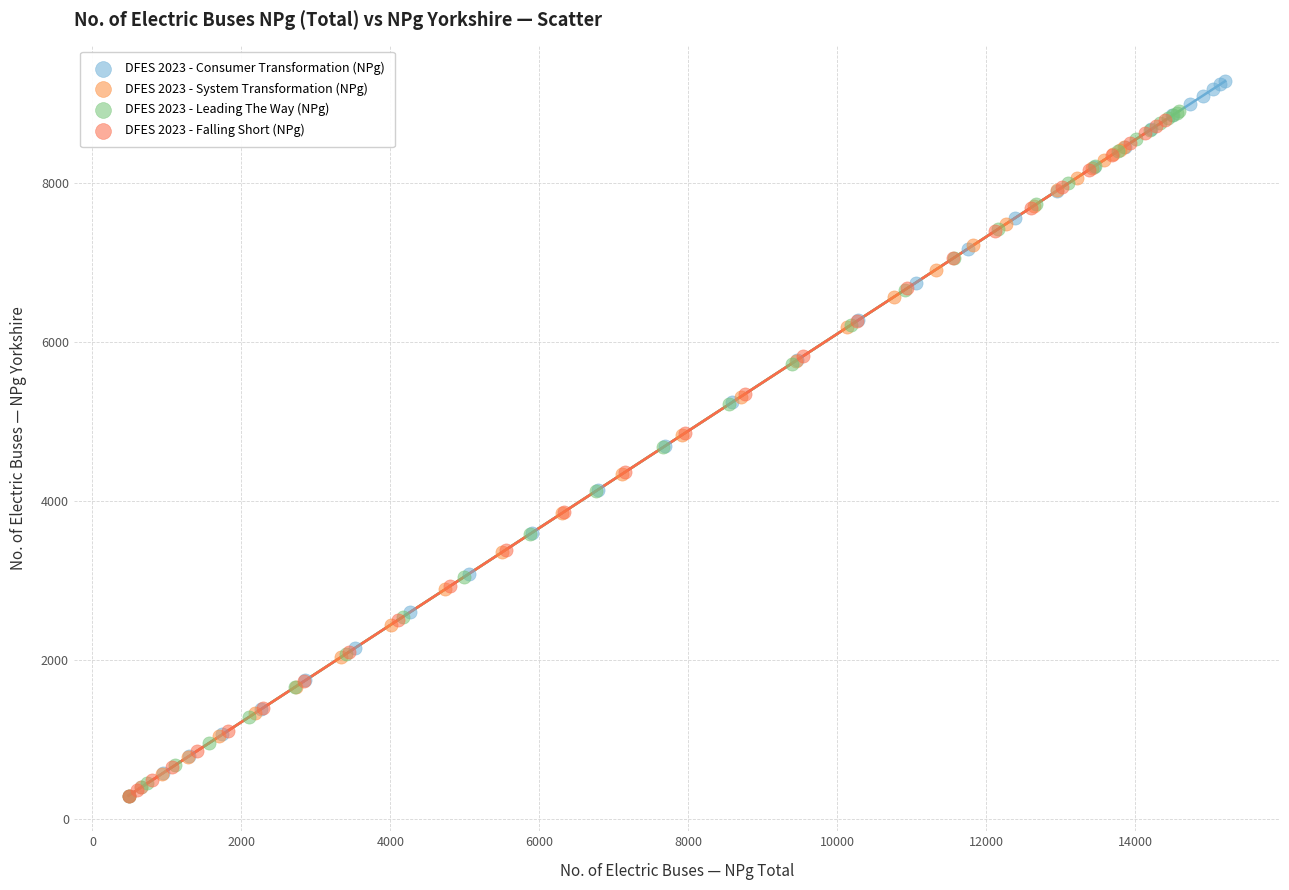

Which series has the largest Y range (max minus min)?

DFES 2023 - Consumer Transformation (NPg)